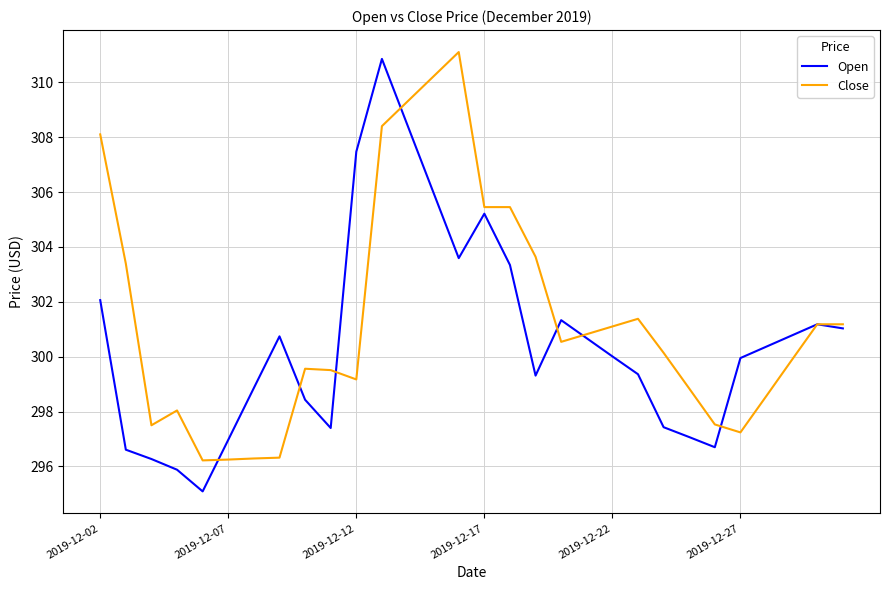

What is the minimum value for Open?

295.1